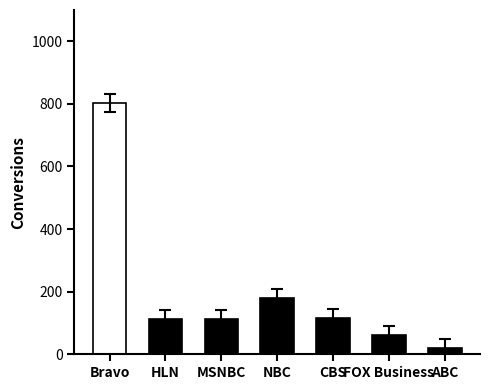

Does the chart contain stacked bars?

No